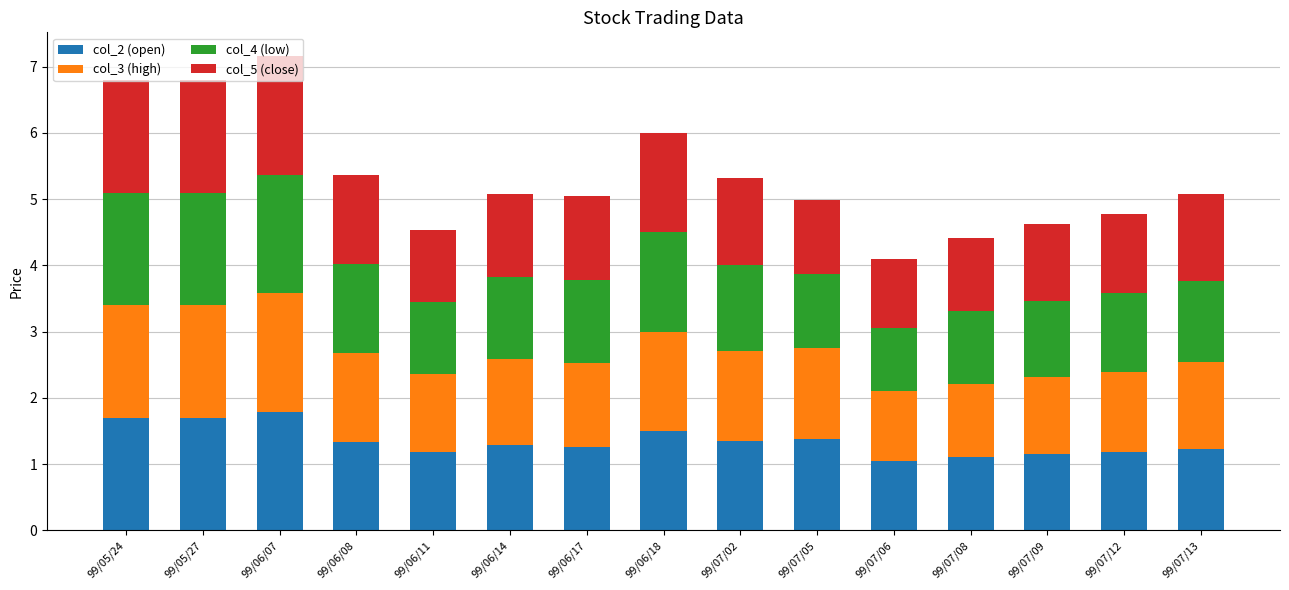

How many data points does each series have?

15